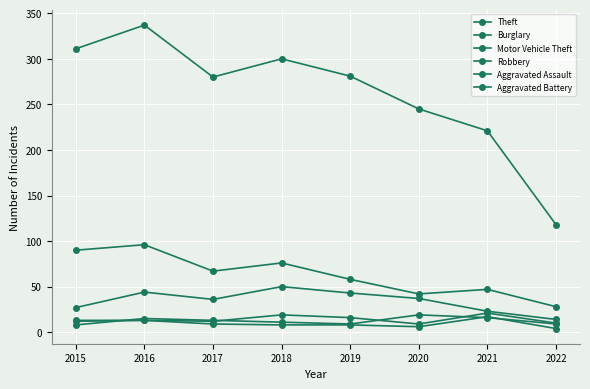

What is the difference between the maximum and second lowest values in the Robbery series?

10